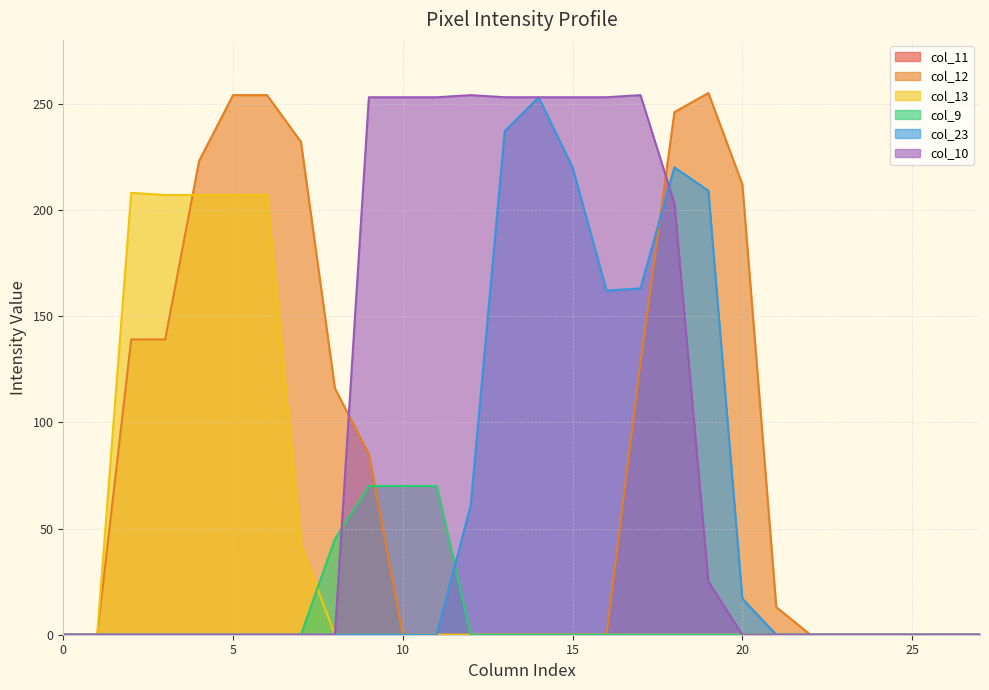

Which series has the largest range (max minus min)?

col_12